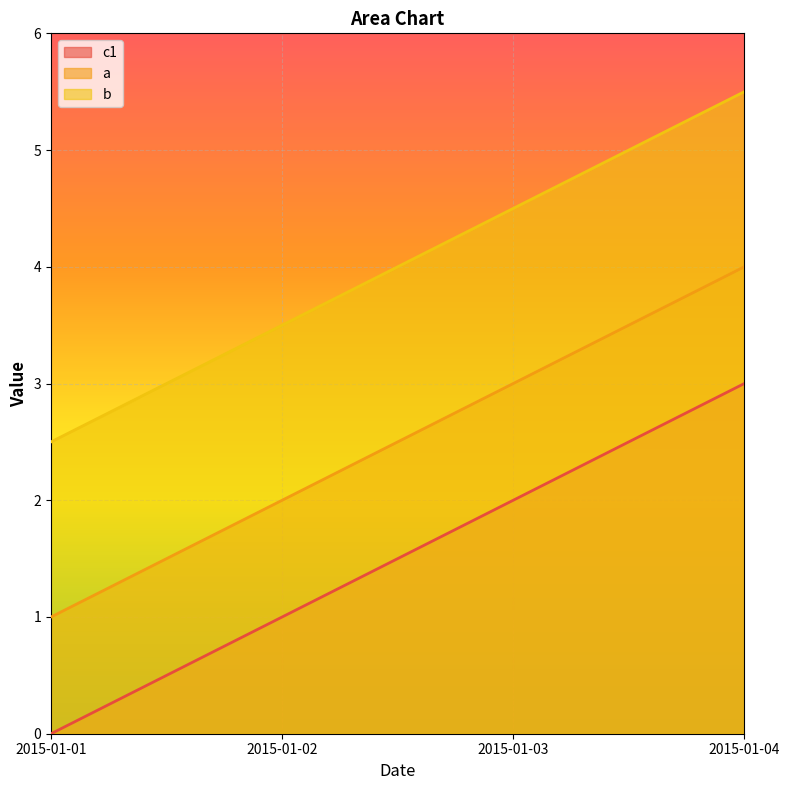

At which label does b first exceed 4?

2015-01-03